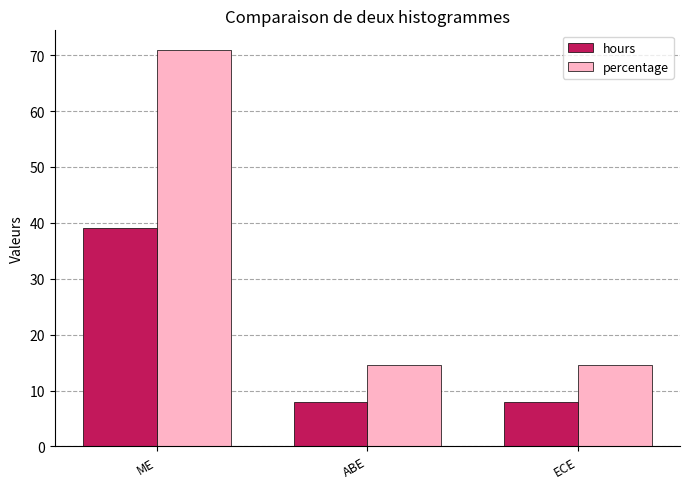

What is the value of the percentage bar at the 2nd from the left?

14.5